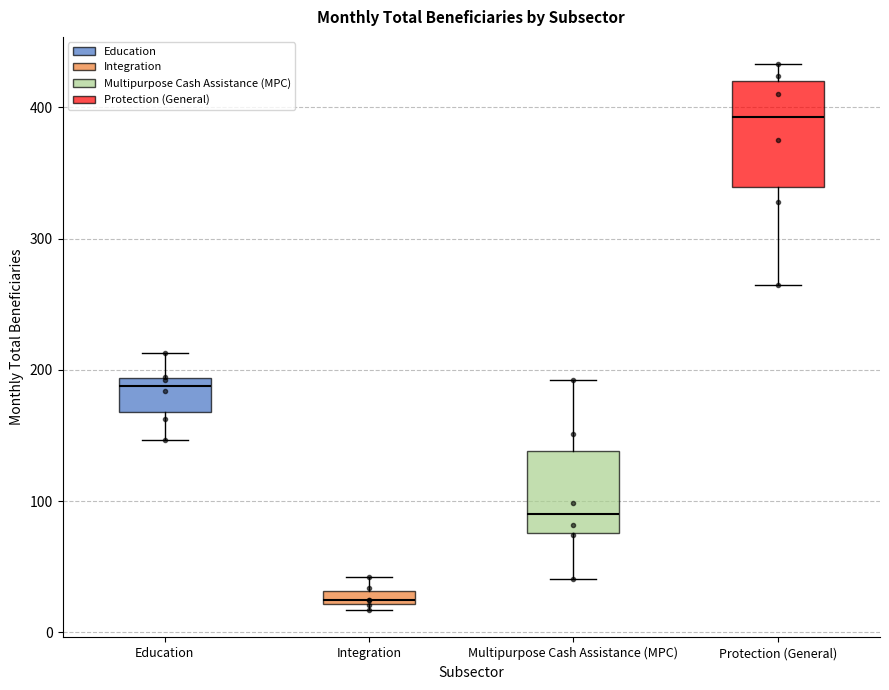

Where is the lower edge of the box for Integration on the y-axis? The values are not printed on the chart, so give them approximately, as read against the axis.

20